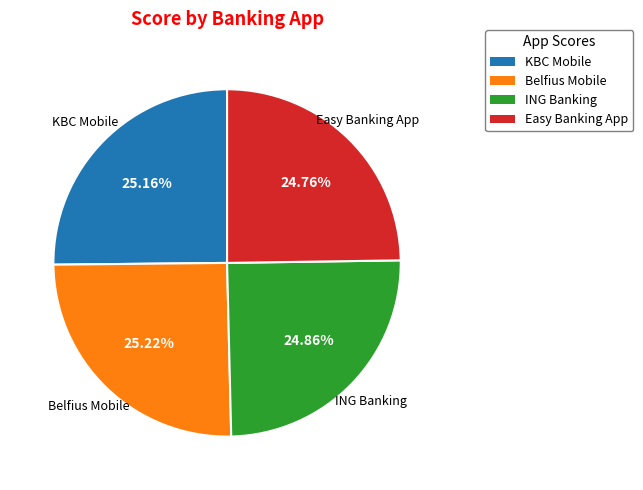

Do ING Banking and Belfius Mobile together represent more than half of the pie?

Yes